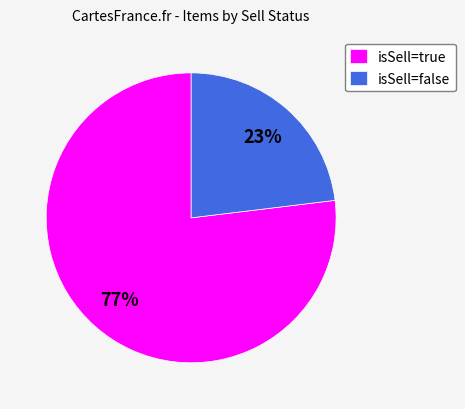

To the nearest percent, what is the difference between the isSell=true and isSell=false slice percentages?

54%